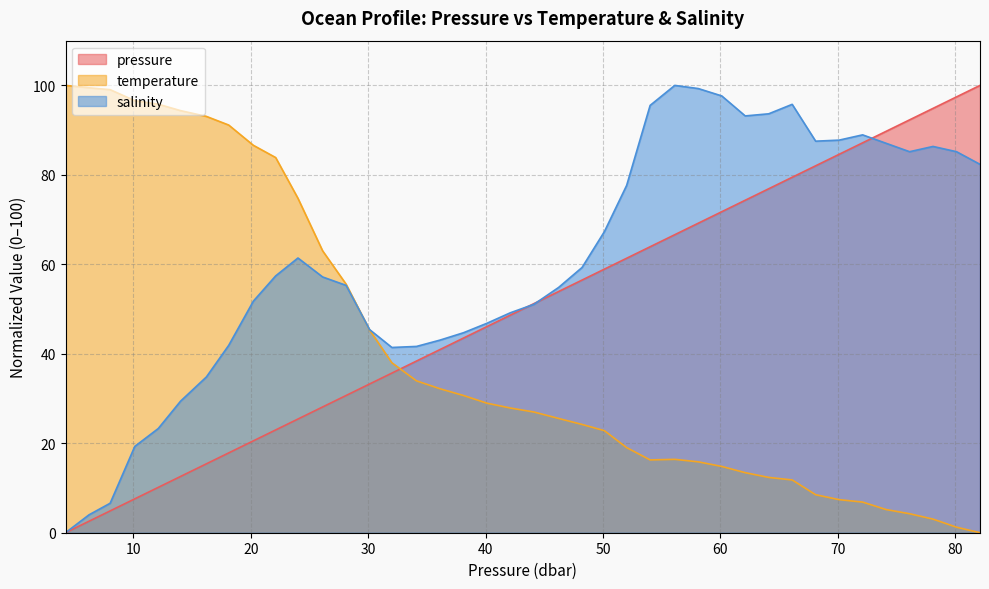

At how many categories does at least one series exceed 47?

34